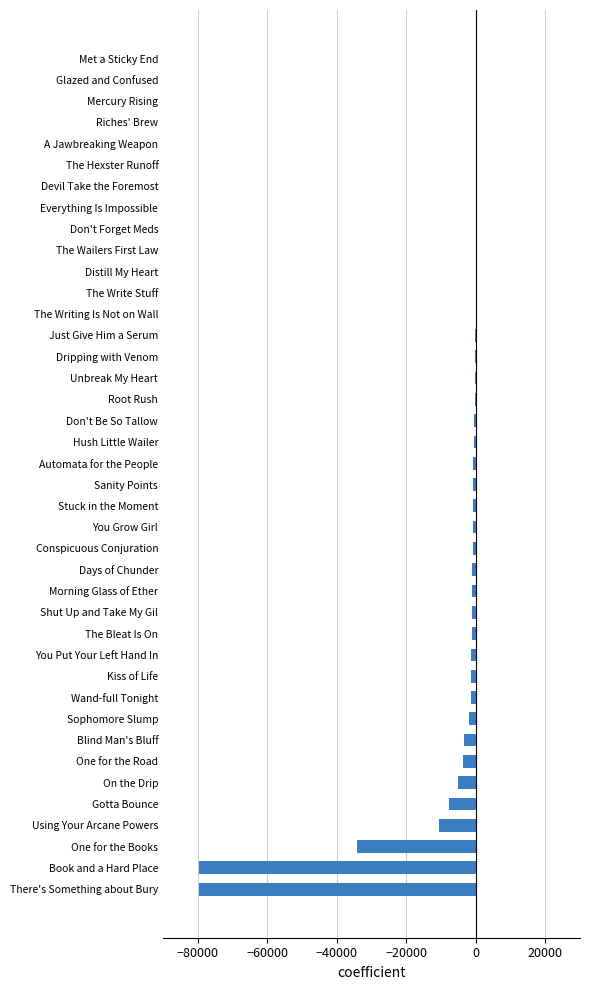

At which label is the value closest to -39862?

One for the Books